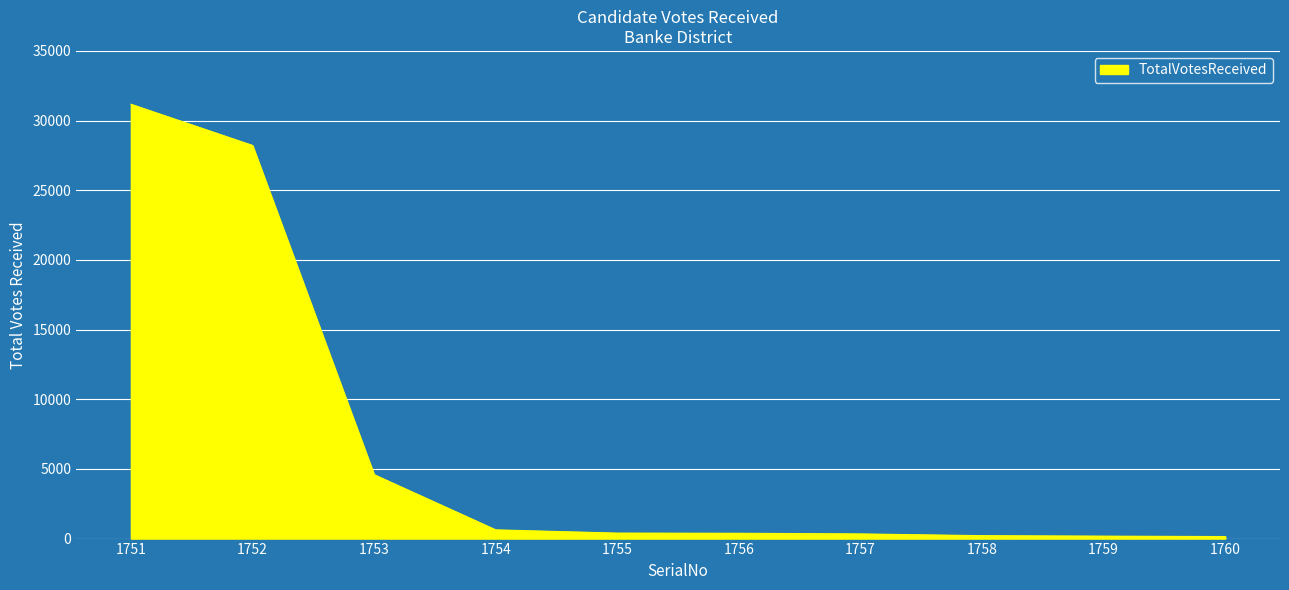

What is the difference between the maximum and second lowest values?

30998